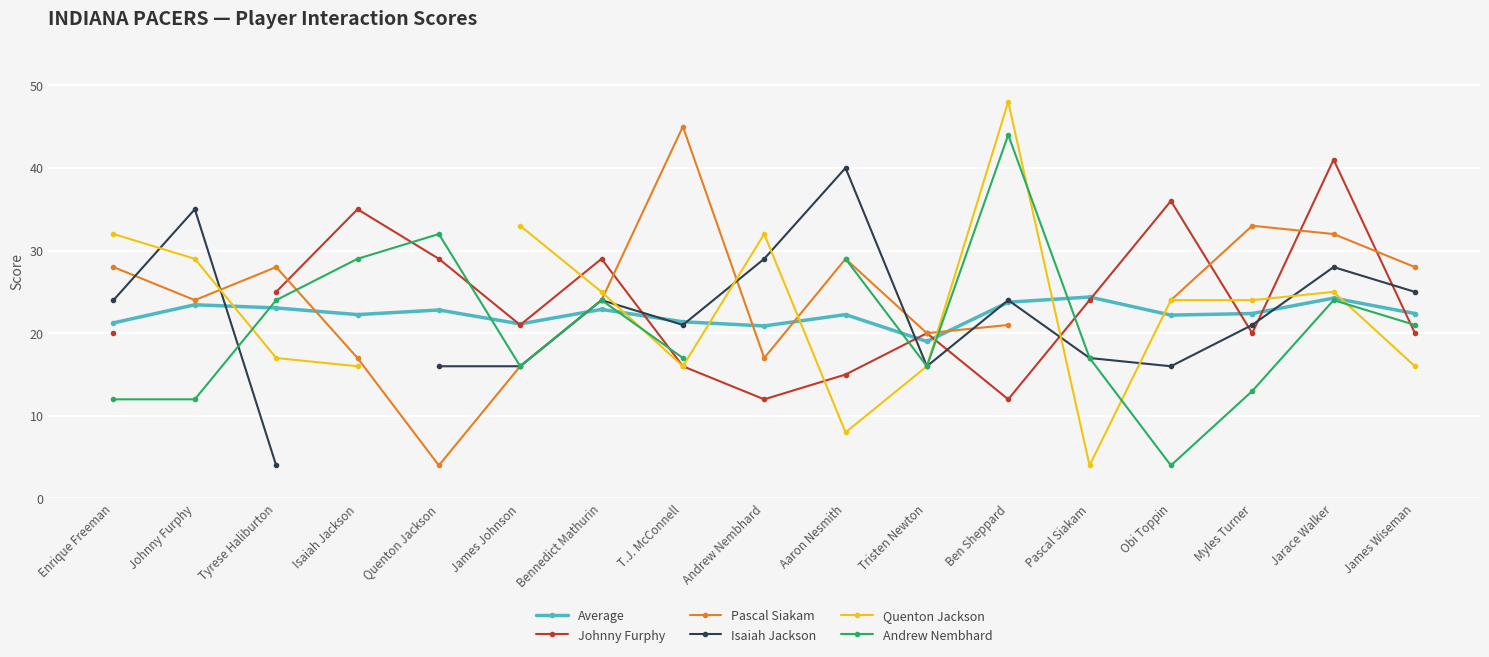

How many distinct data groups are displayed?

6